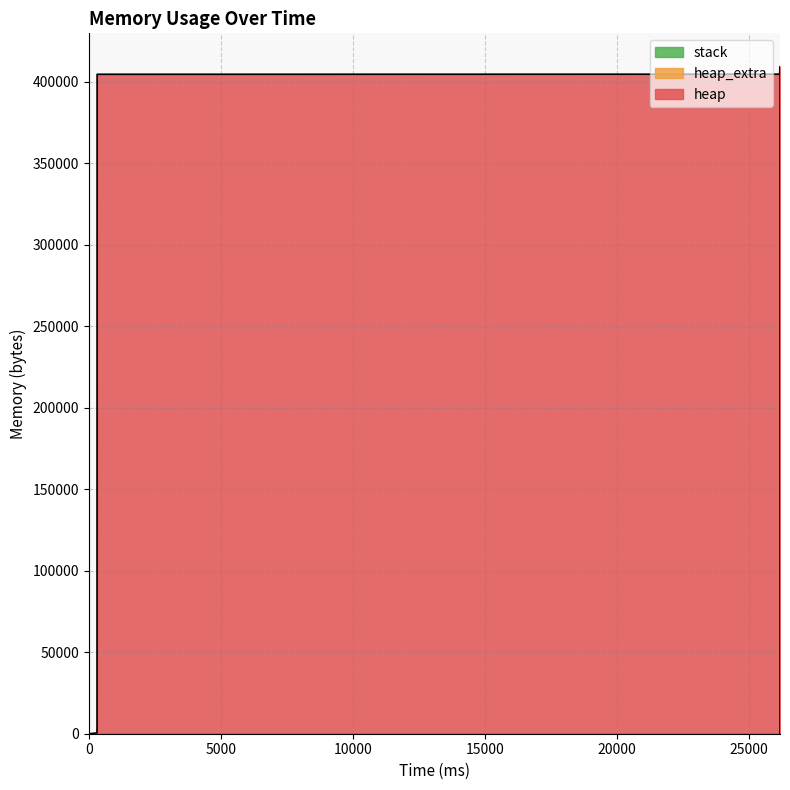

Rank the categories by heap_extra value from highest to lowest.

26159, 26162, 26151, 26162, 26150, 26163, 307, 26163, 304, 300, 26163, 26163, 0, 26163